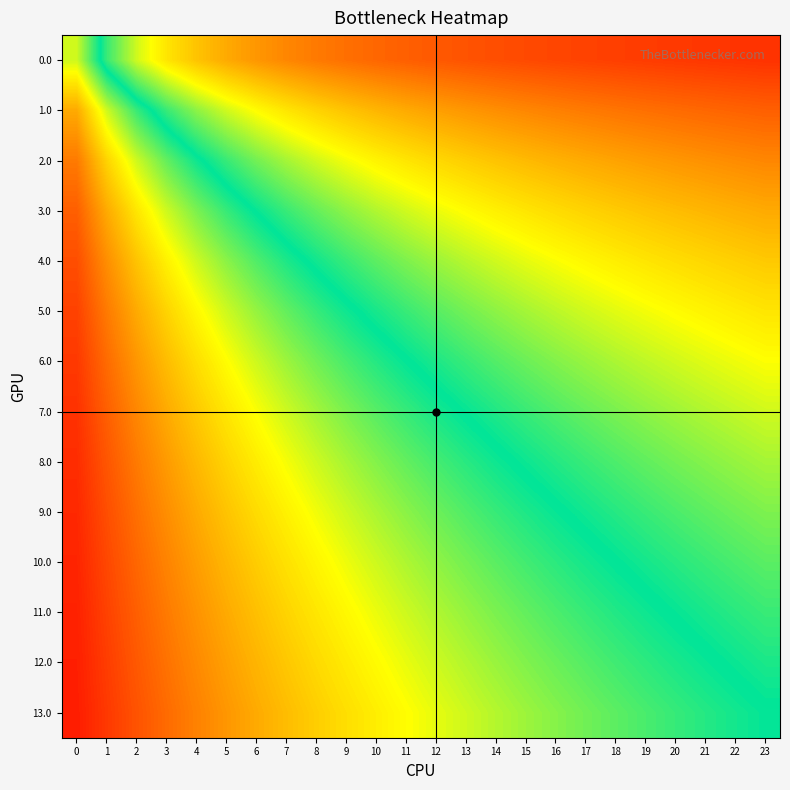

Which series has the largest total across all categories?

13.0